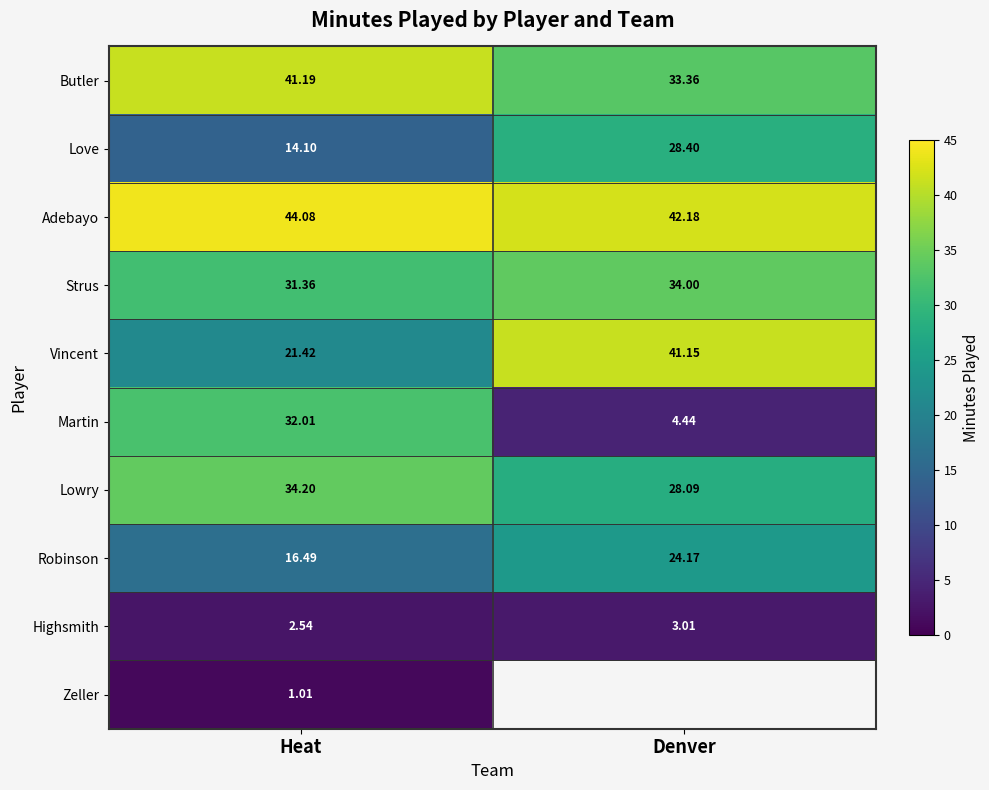

List the labels in order of Vincent value, smallest first.

Heat, Denver